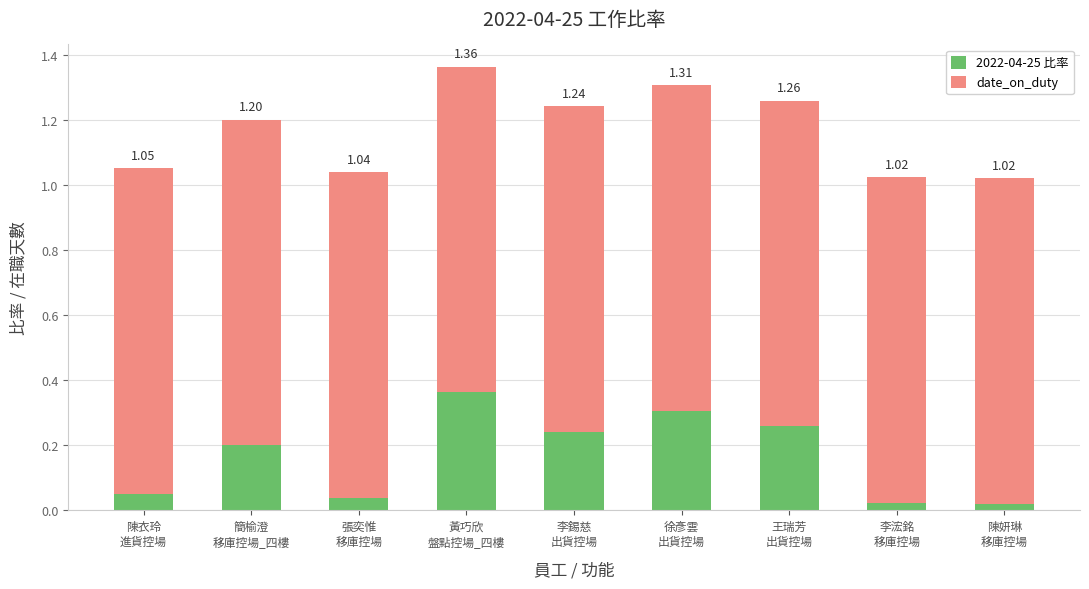

Which series has the widest spread of values?

2022-04-25 比率